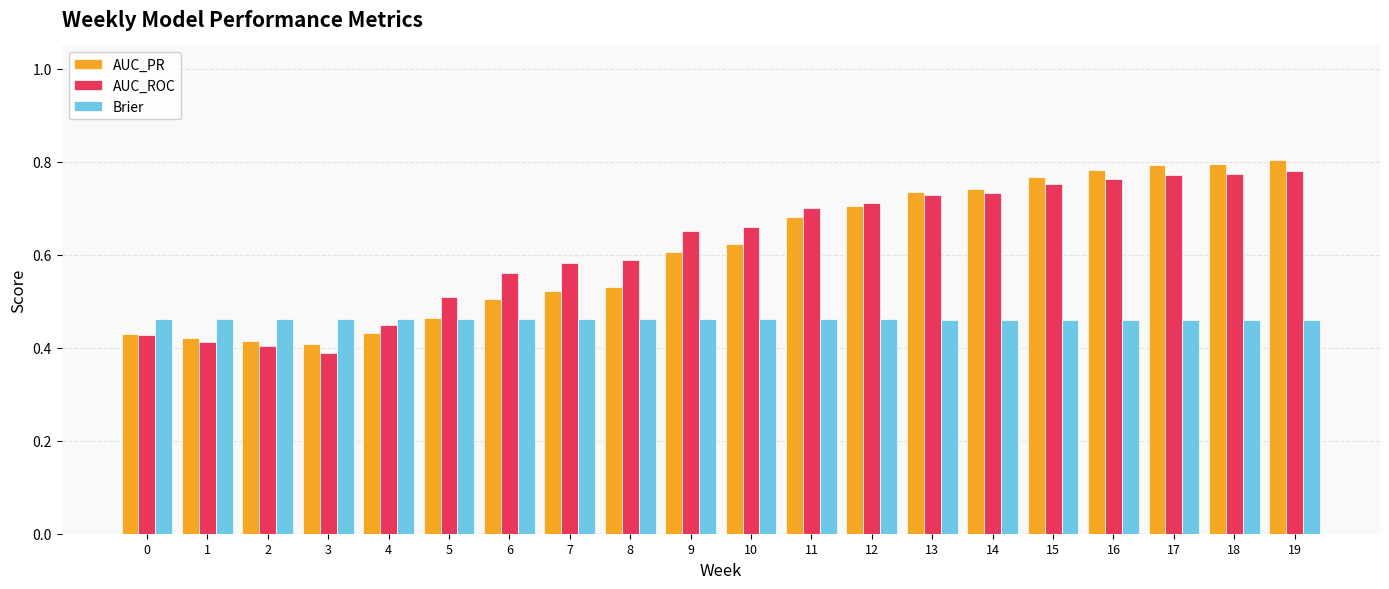

At which category does the chart reach its minimum across all series?

3